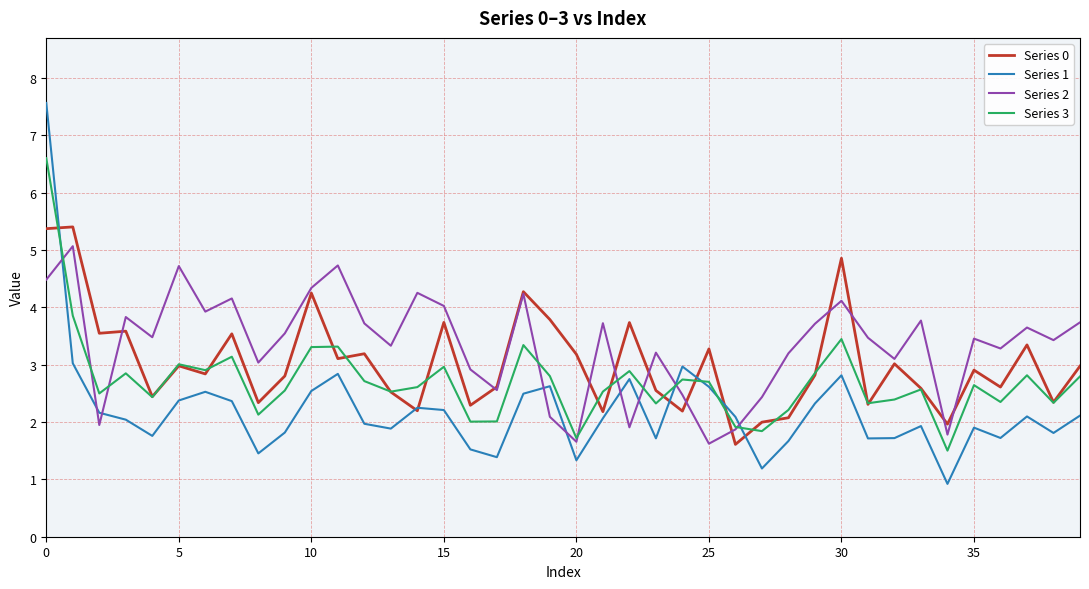

List the series in order of their overall mean, highest first.

Series 2, Series 0, Series 3, Series 1